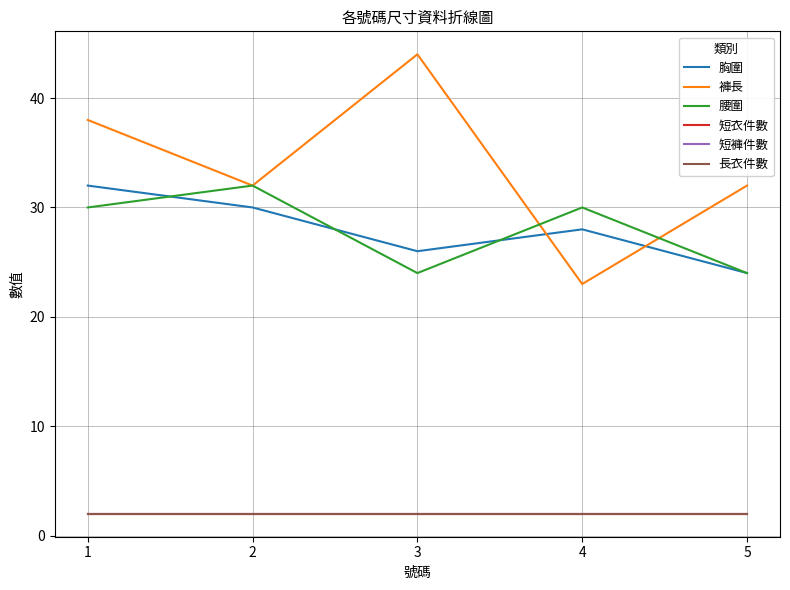

What is the sum of all 短褲件數 values?

10